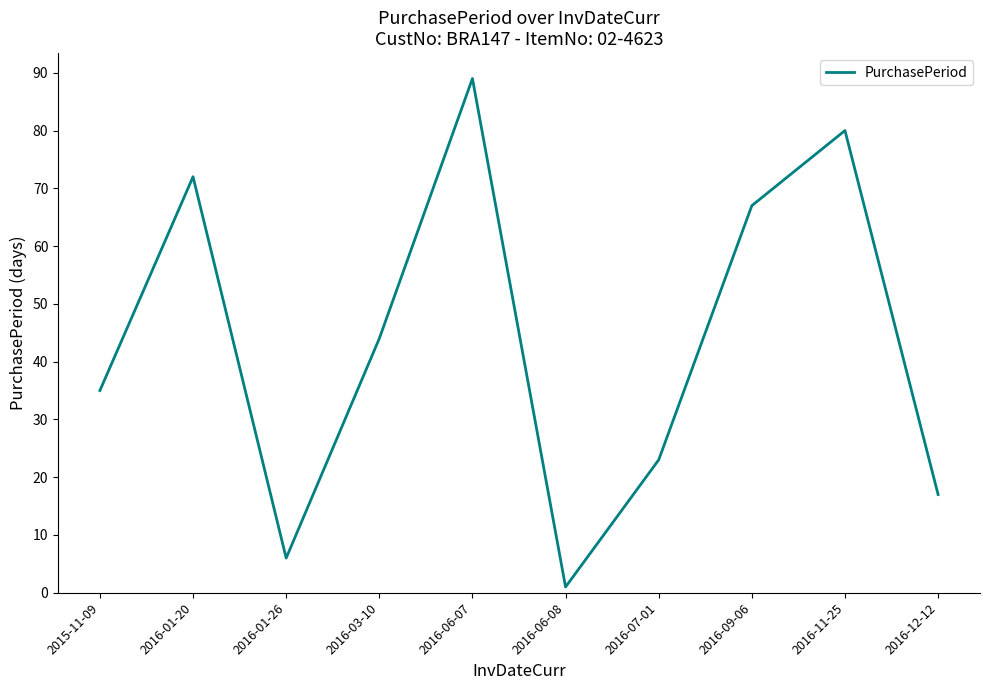

Is it true that the value at 2016-03-10 is 44?

True